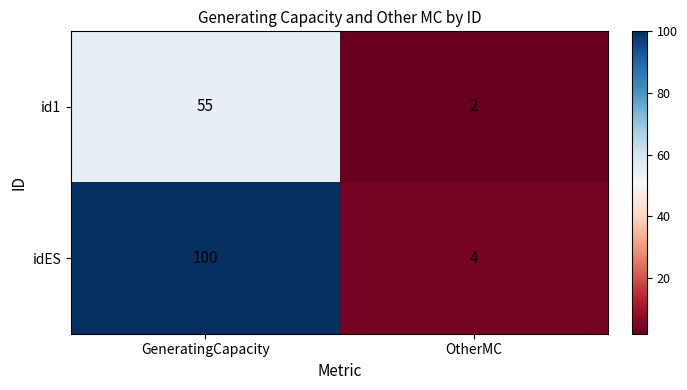

What is the total value across all series at GeneratingCapacity?

155